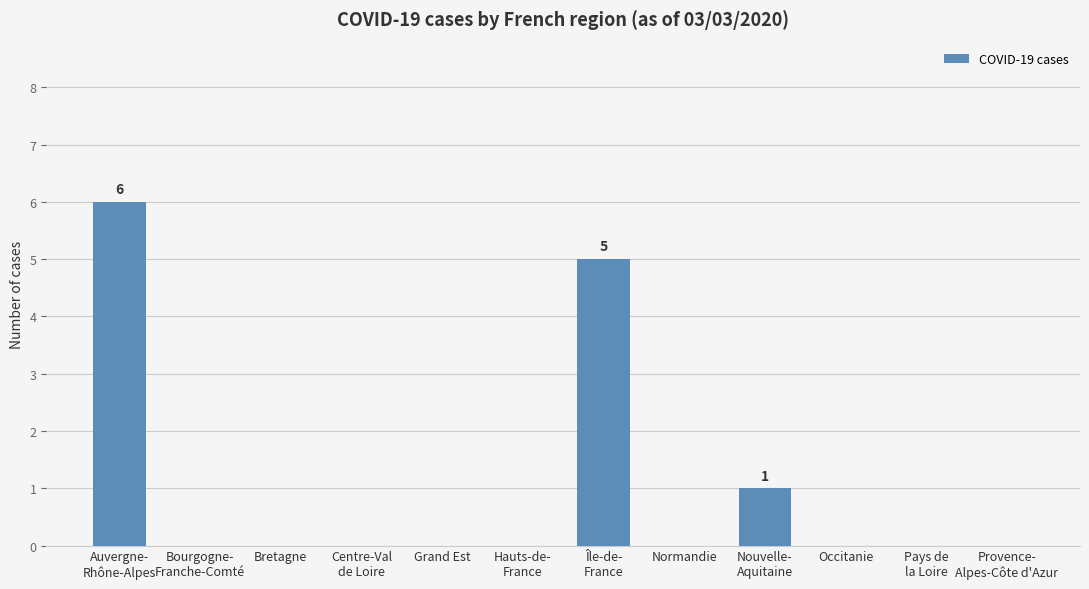

Is it true that the value at Grand Est is 0?

True